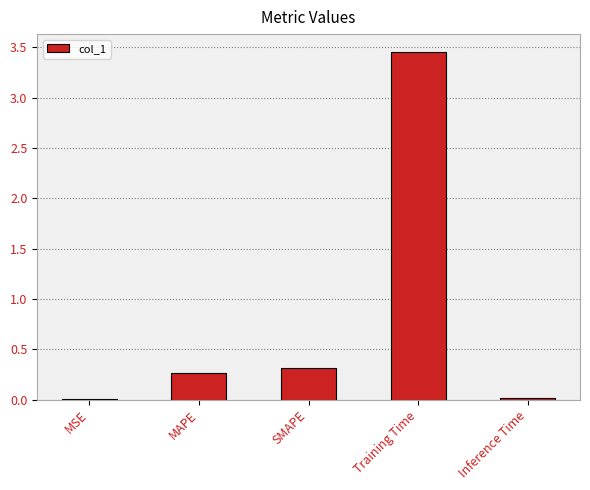

At which category does the chart reach its peak across all series?

Training Time